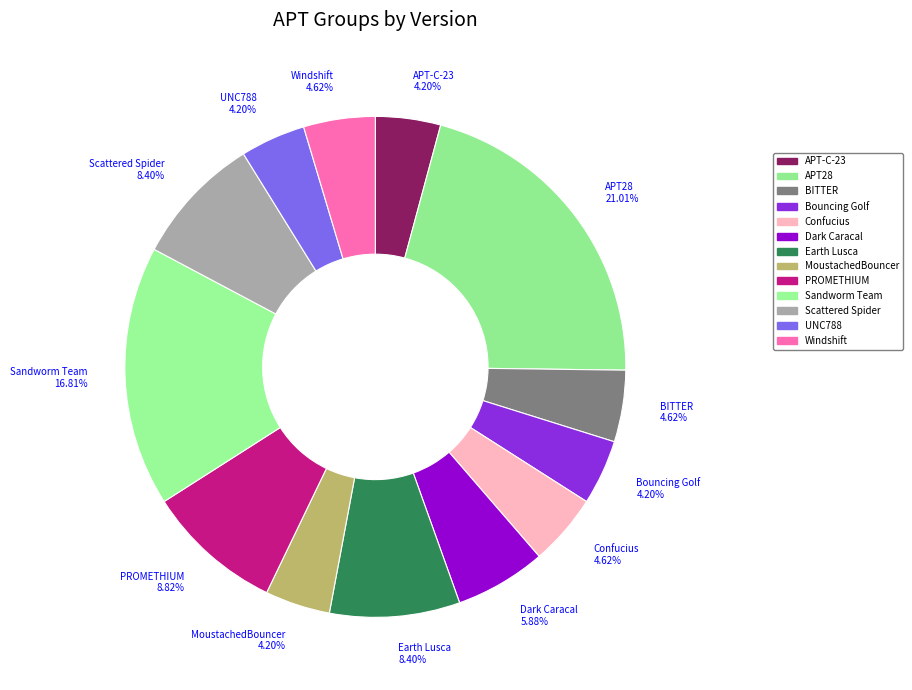

Rank the categories by value from highest to lowest.

APT28, Sandworm Team, PROMETHIUM, Earth Lusca, Scattered Spider, Dark Caracal, BITTER, Confucius, Windshift, APT-C-23, Bouncing Golf, MoustachedBouncer, UNC788